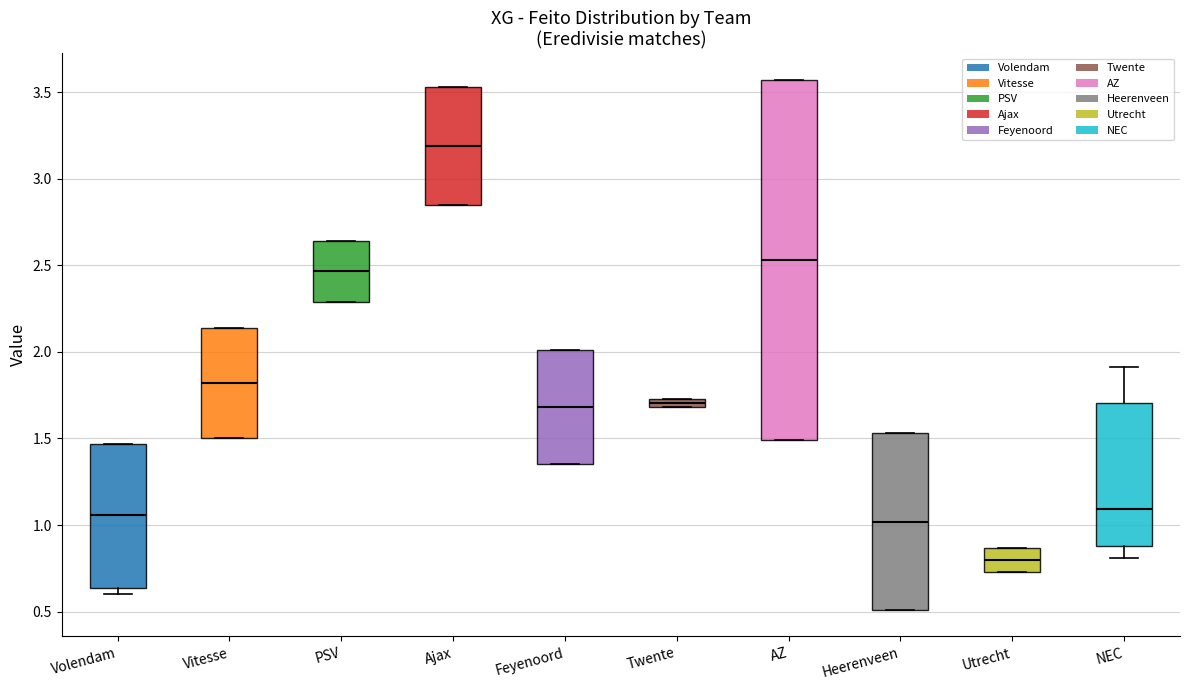

Which box is the tallest, from its lower edge to its upper edge?

AZ